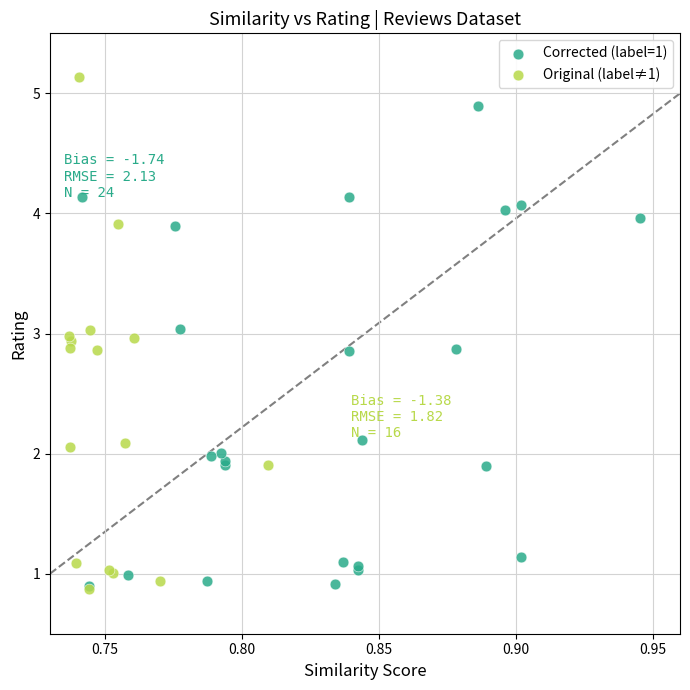

Which series contains the highest Y value?

Original (label≠1)